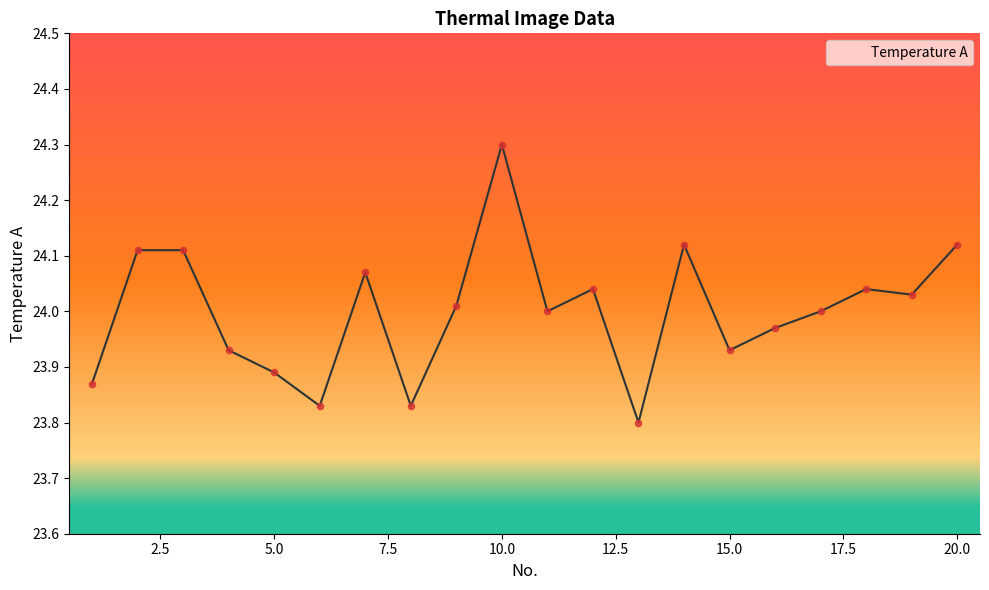

What is the maximum value shown in the chart?

24.3